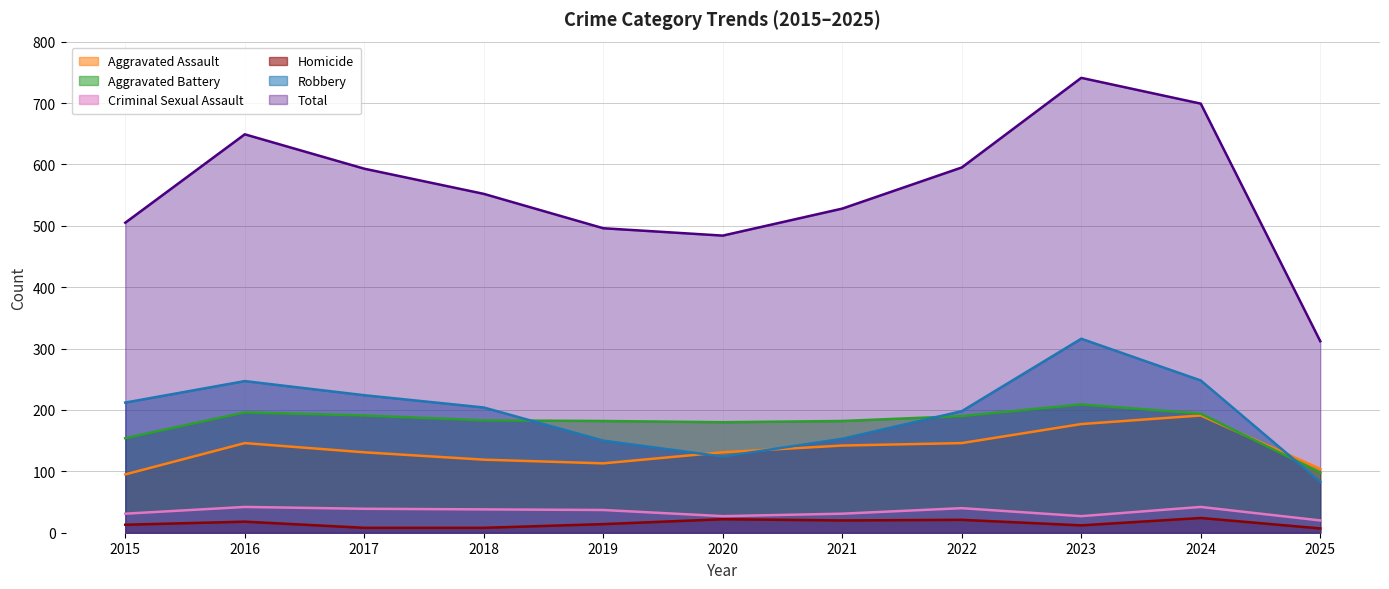

Reading right to left, list all the values displayed in this chart.

Aggravated Assault: 104	191	177	146	142	131	113	119	131	146	95
Aggravated Battery: 98	194	209	190	182	180	182	183	191	196	154
Criminal Sexual Assault: 20	42	27	40	31	27	37	38	39	42	31
Homicide: 7	24	12	21	20	22	14	8	8	18	13
Robbery: 83	248	316	198	153	124	150	204	224	247	212
Total: 312	699	741	595	528	484	496	552	593	649	505